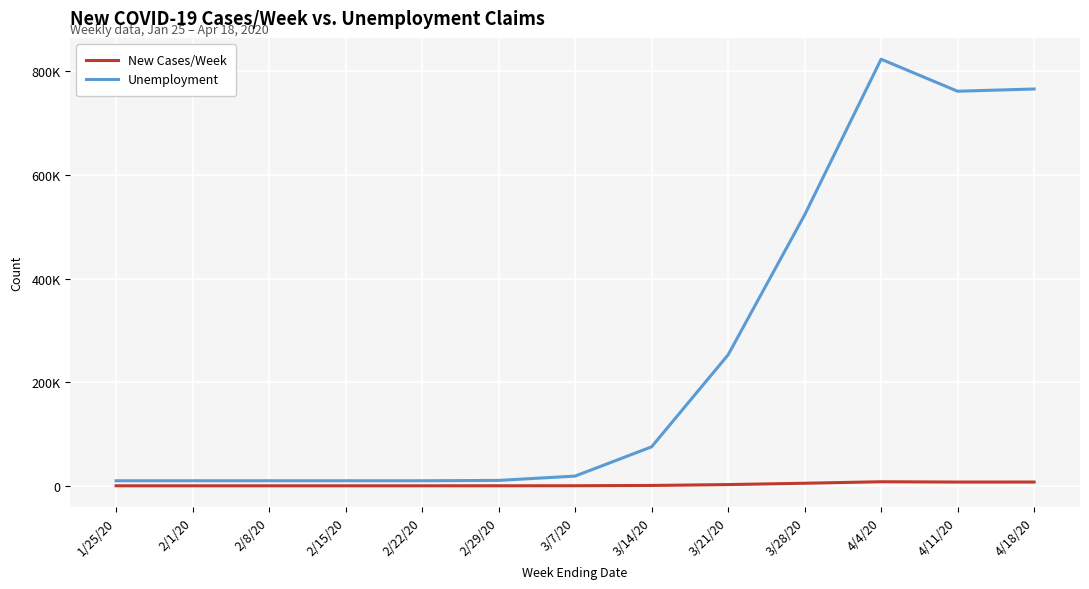

What is the maximum value for New Cases/Week?

7783.8